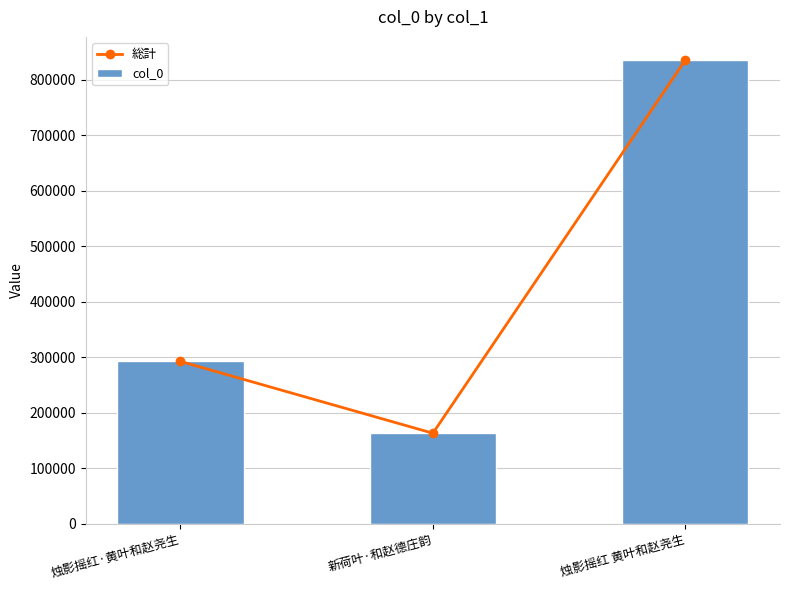

What is the approximate value of 総計 at 烛影摇红 黄叶和赵尧生, to the nearest 50?

835450